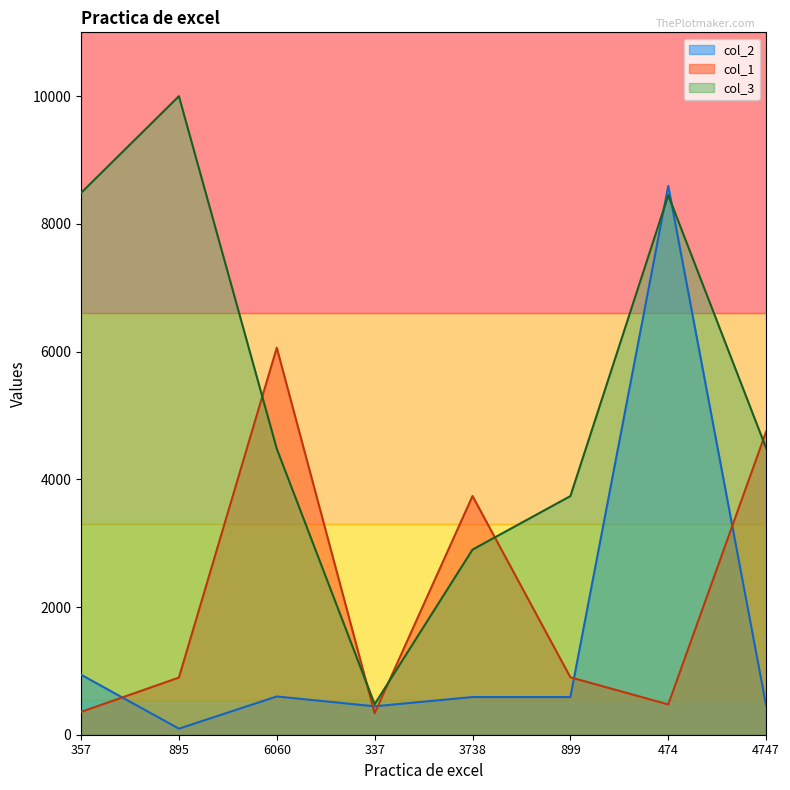

What is the spread (max minus min) of values at 337?

140